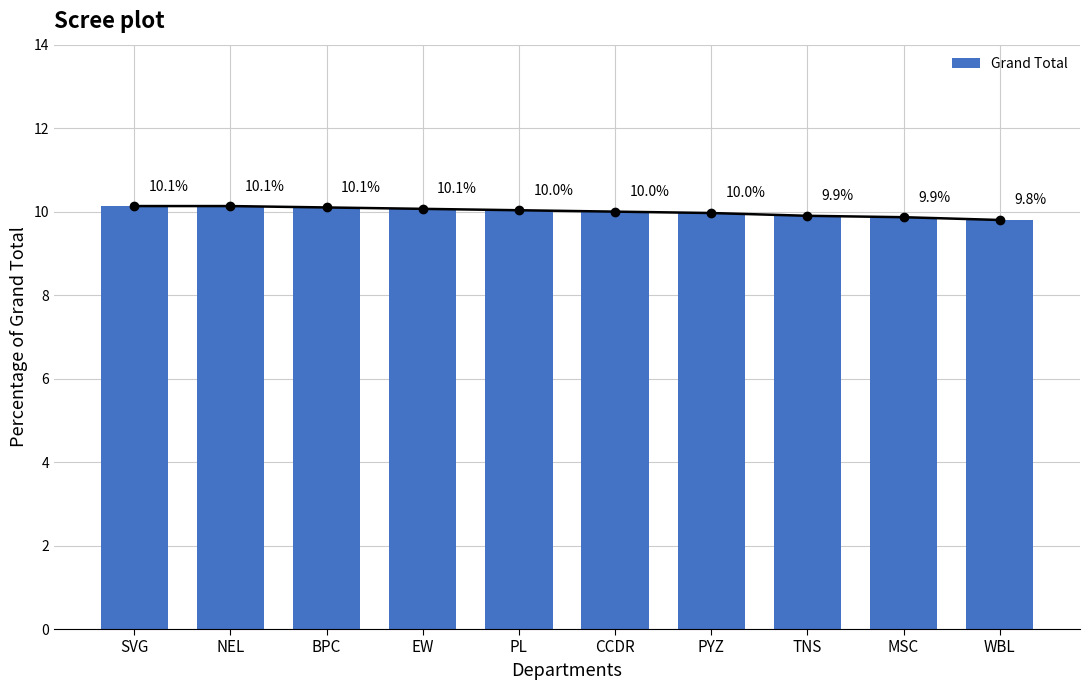

How many values are below 10?

4